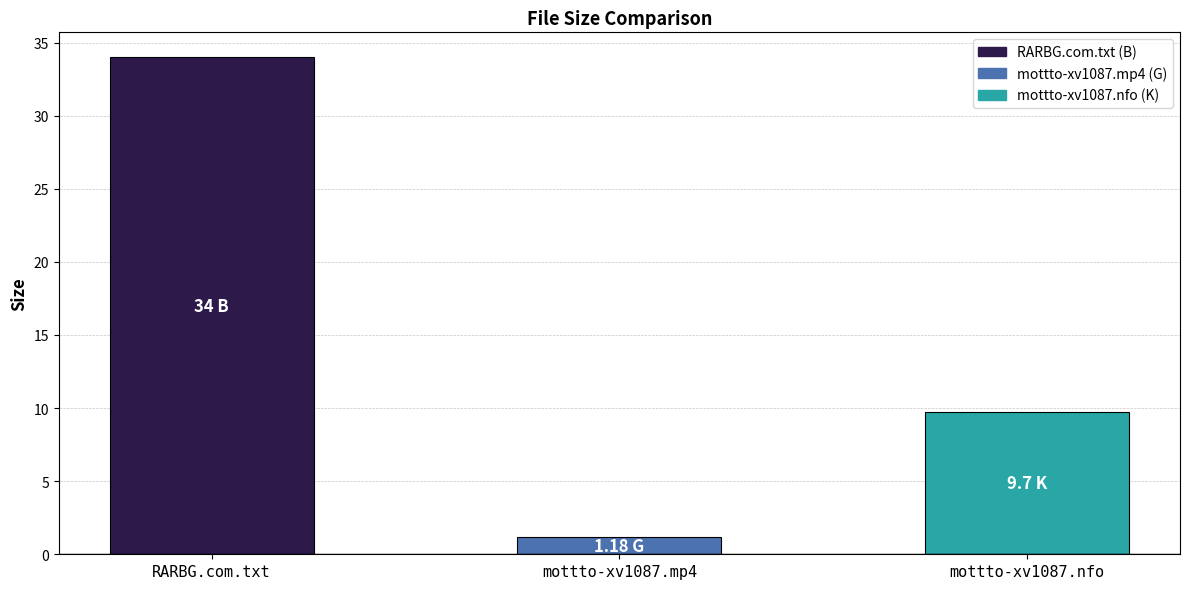

What is the label of the 3rd bar from the right?

RARBG.com.txt